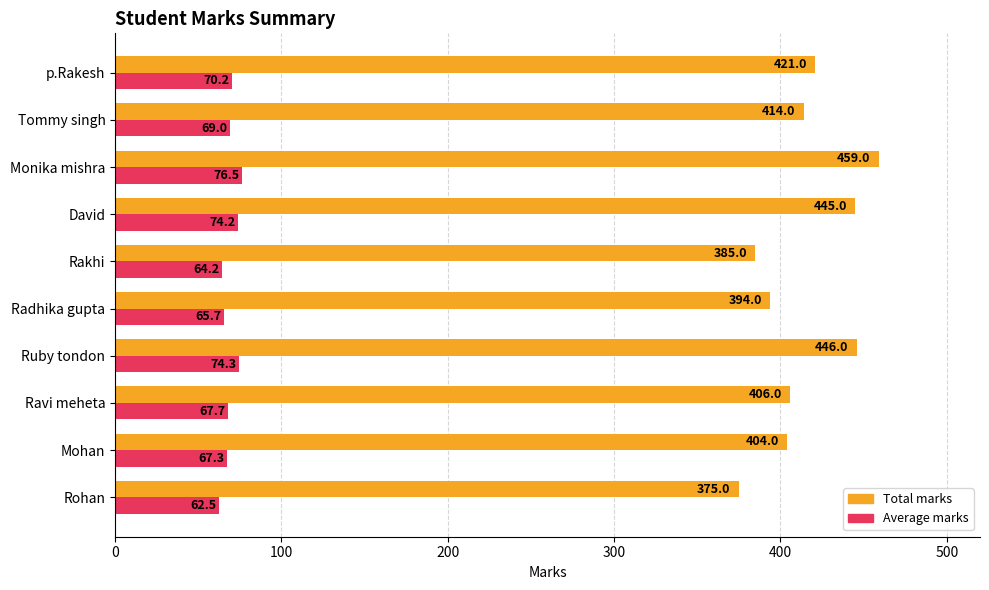

How many values in the Average marks series are below 69?

5